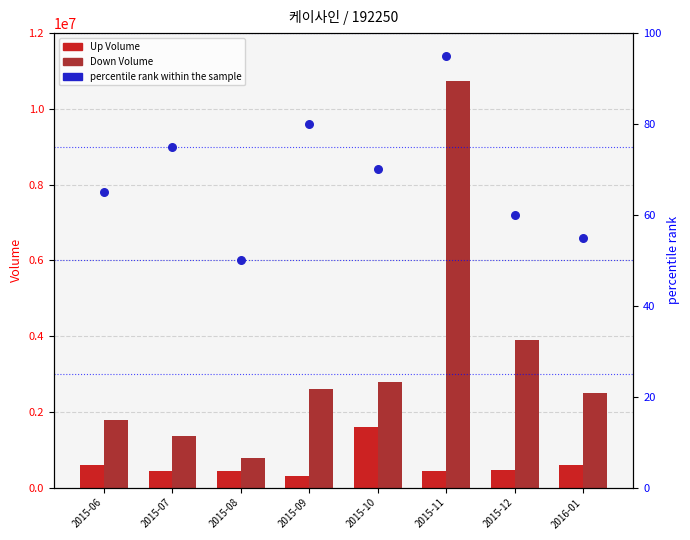

At which category is the sum across all series the highest?

2015-11